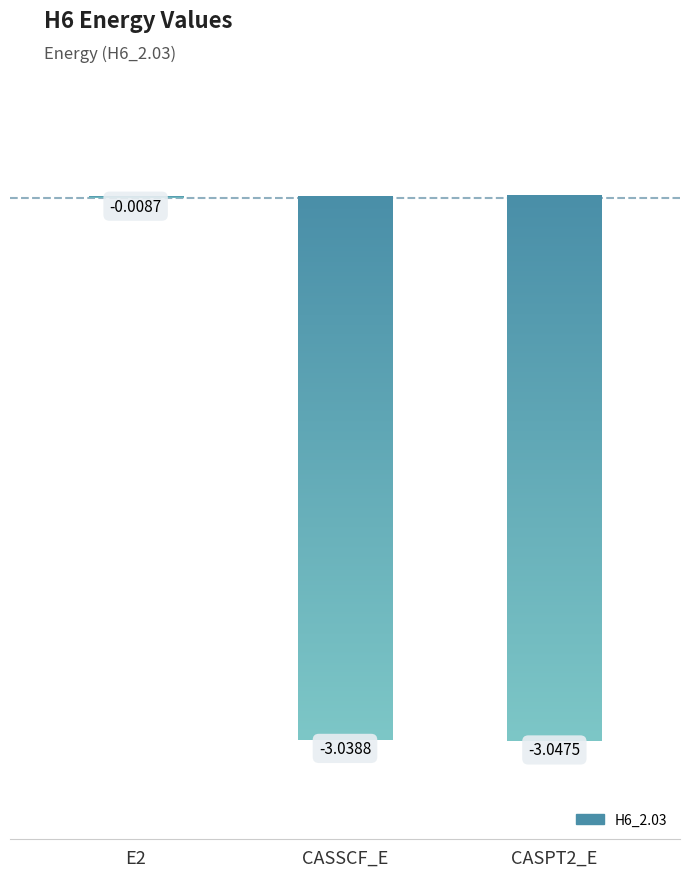

What is the value of the 2nd bar from the left?

-3.0